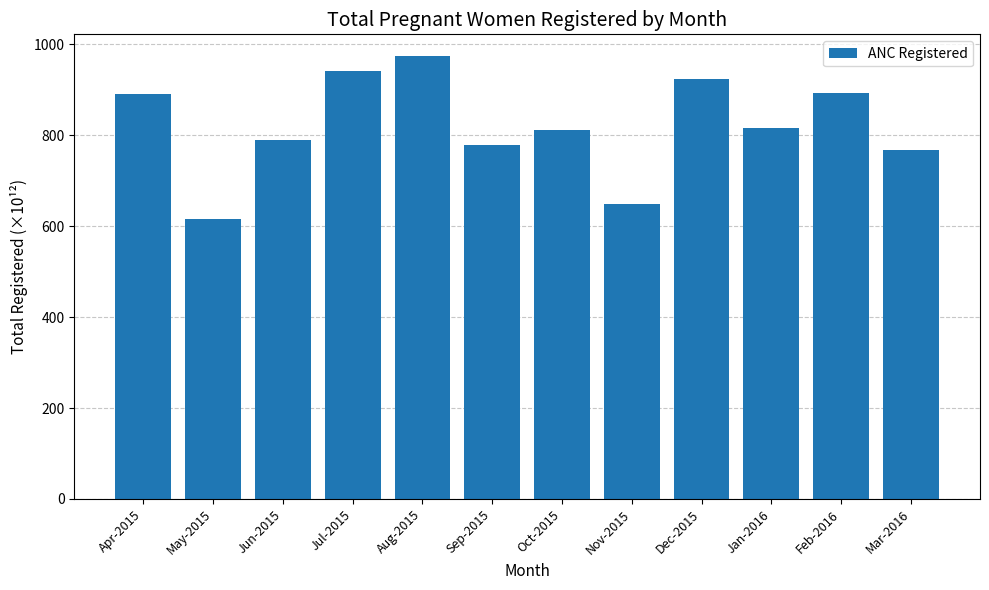

Which has a higher value, Jun-2015 or Feb-2016?

Feb-2016